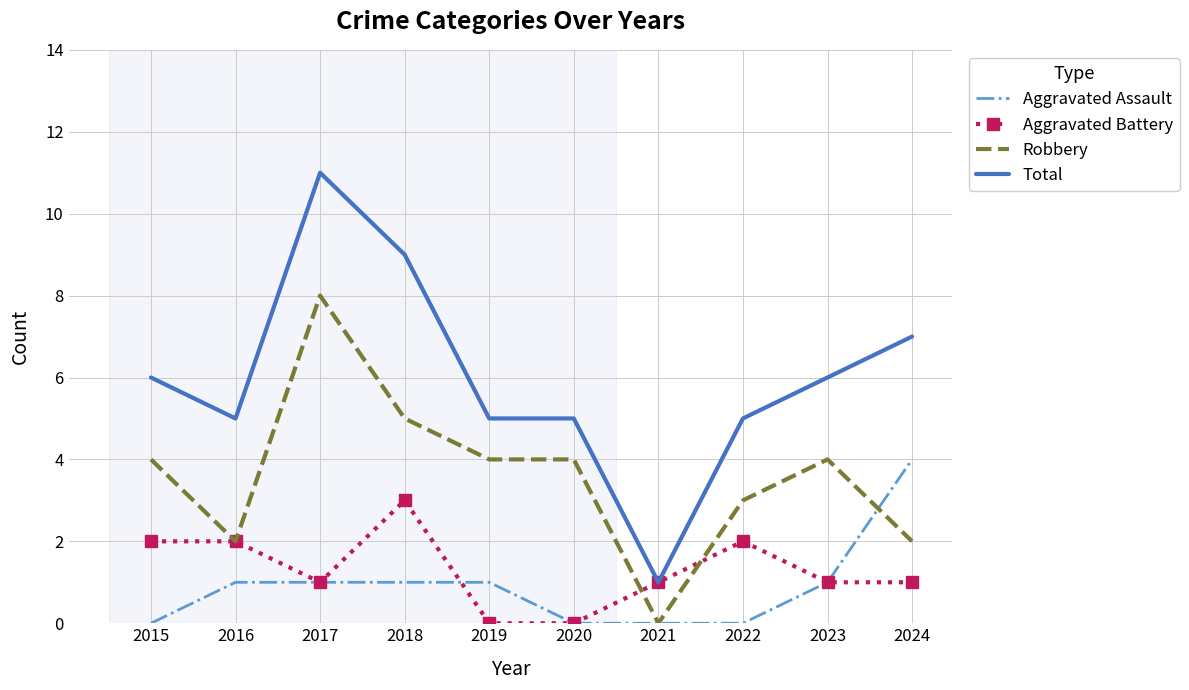

What is the difference between the second highest and minimum values in the Aggravated Battery series?

2